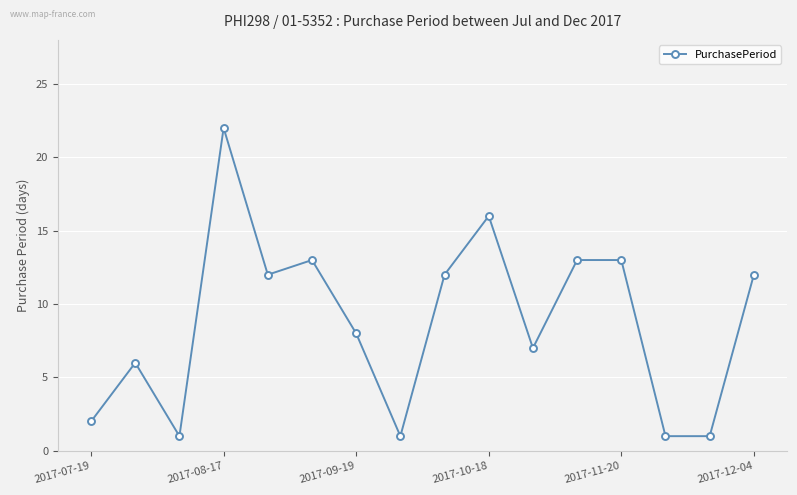

What is the minimum value shown in the chart?

1